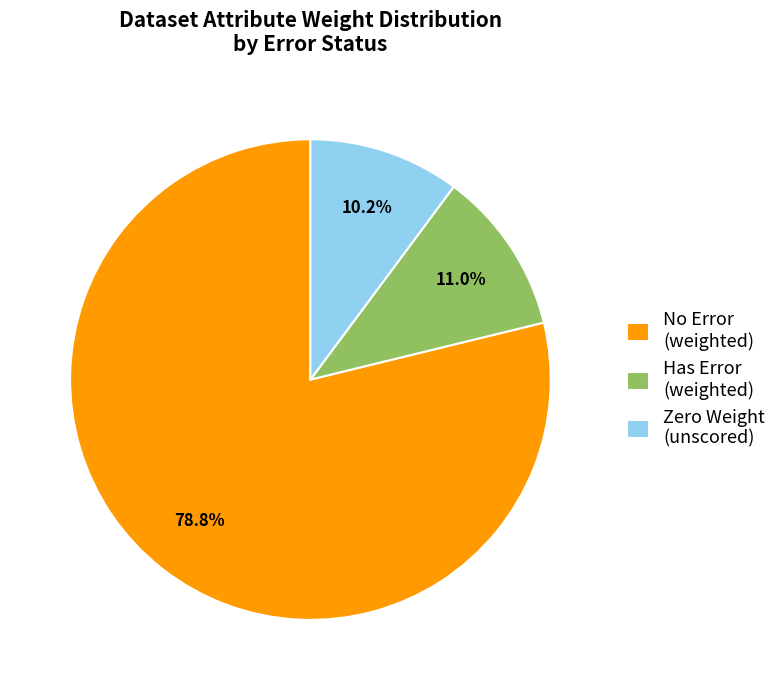

What is the ratio of the value at No Error (weighted) to the value at Has Error (weighted)?

7.2